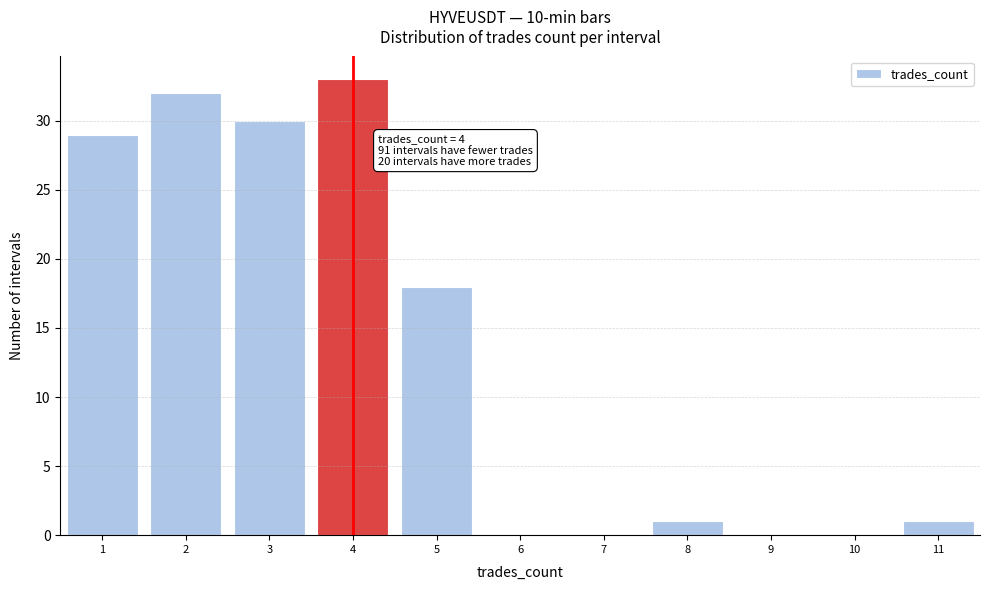

Which range on the x-axis has the tallest bar?

3.5 to 4.5